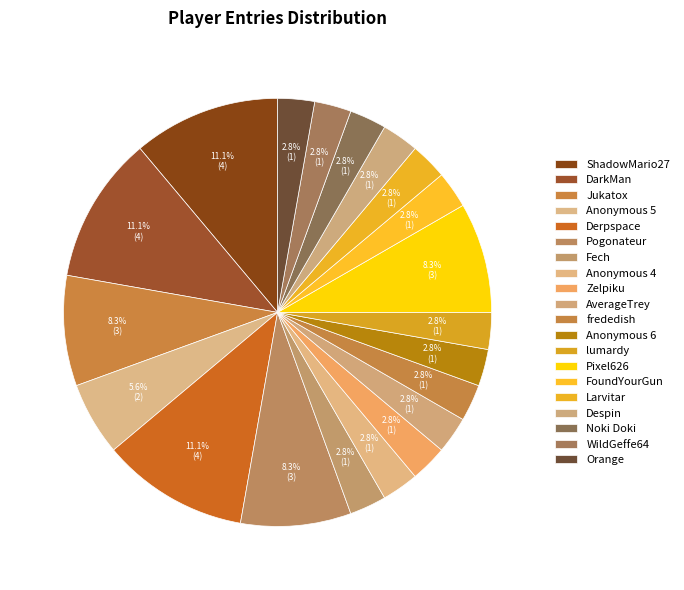

How many slices are in this pie chart?

20